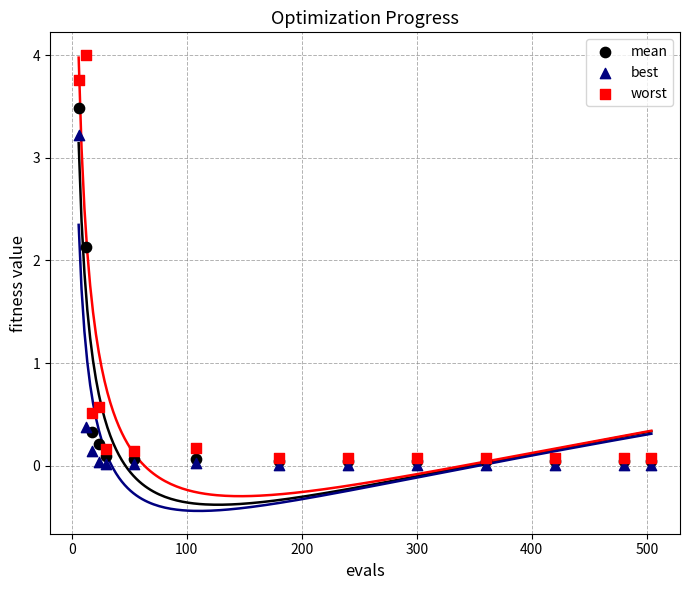

Which series has the largest Y range (max minus min)?

worst